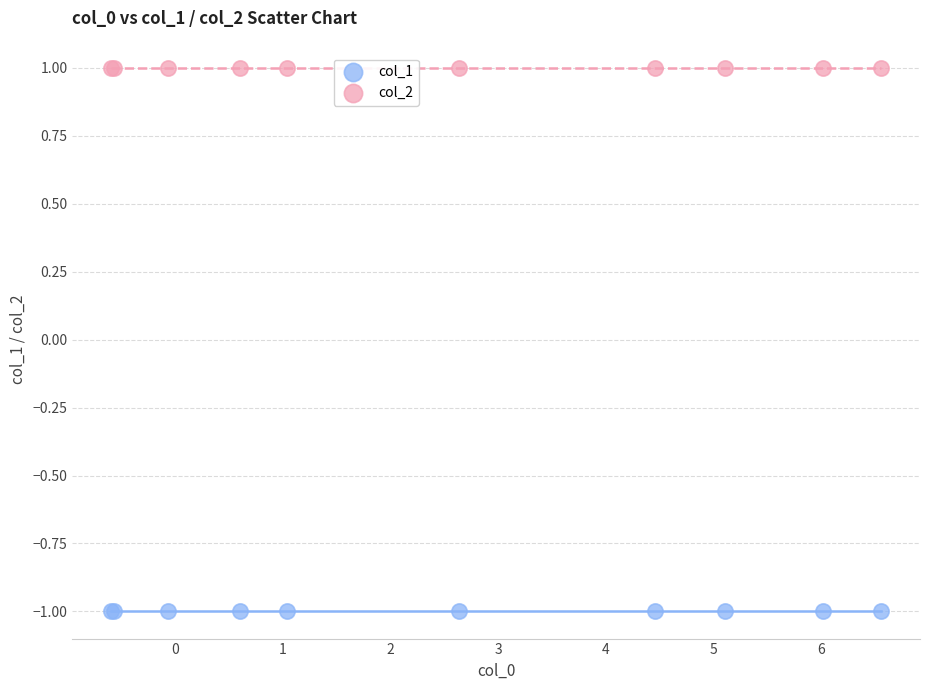

Which series contains the lowest Y value?

col_1